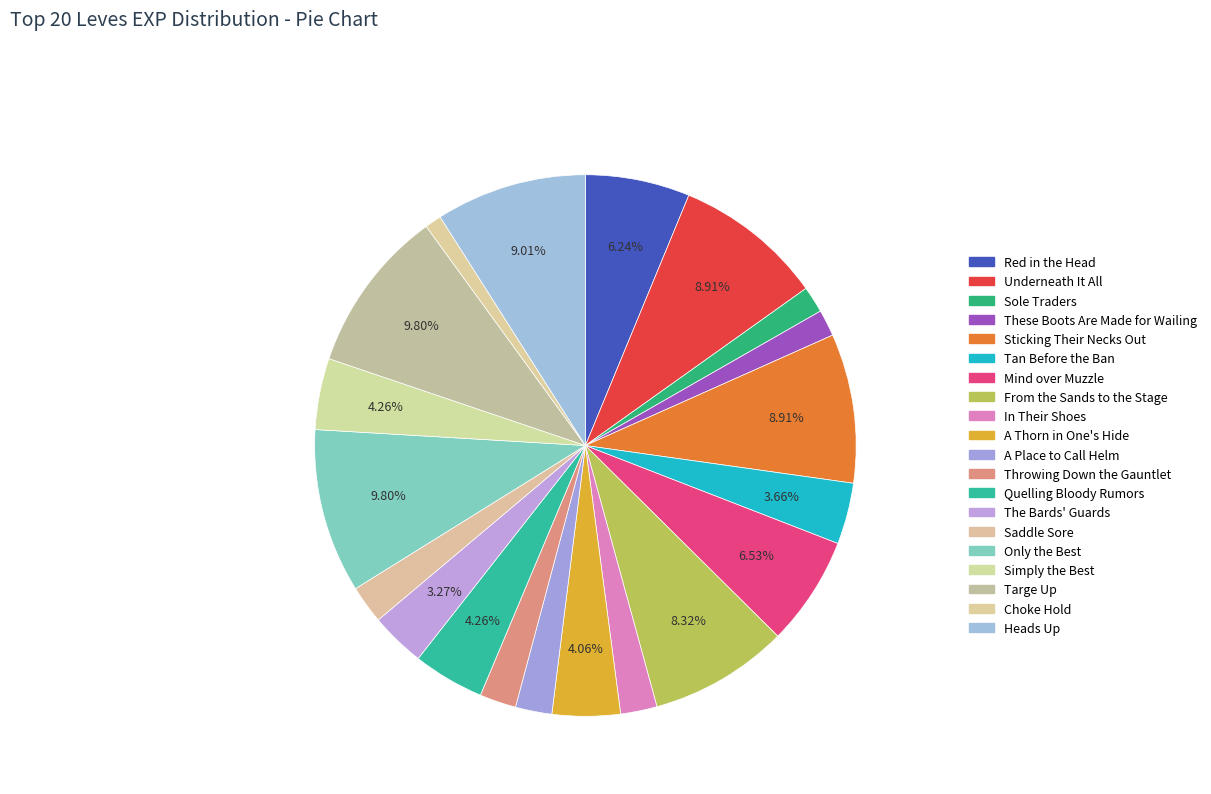

To the nearest percent, what is the difference between the largest and smallest slice percentages?

9%